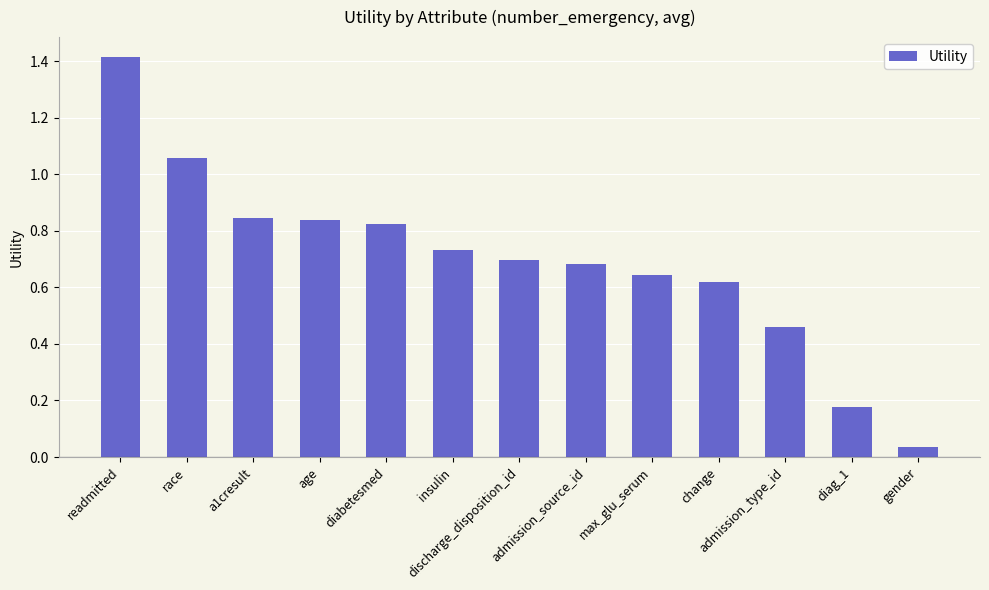

How many data points does each series have?

13